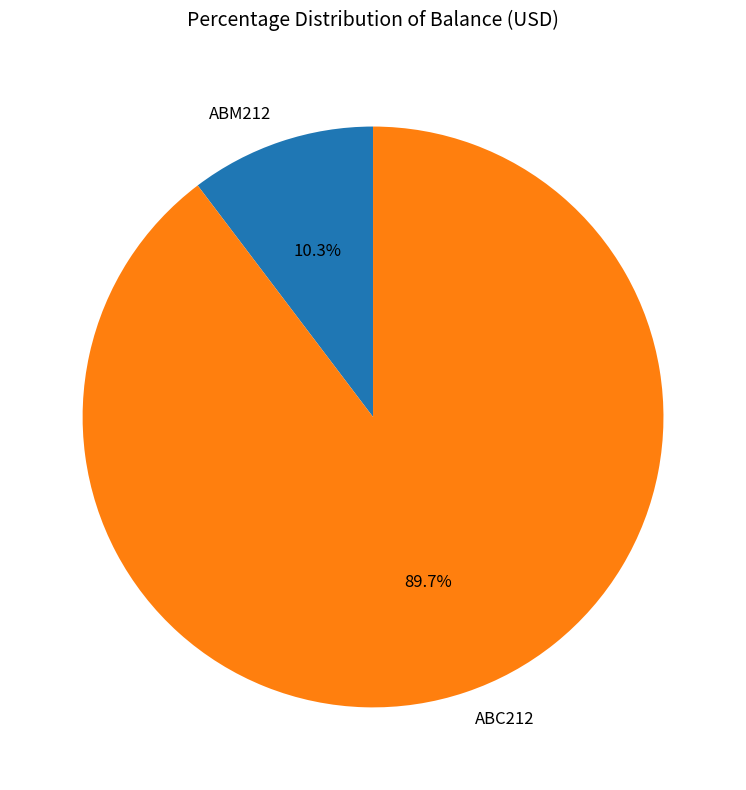

To the nearest percent, what is the difference between the ABM212 and ABC212 slice percentages?

79%